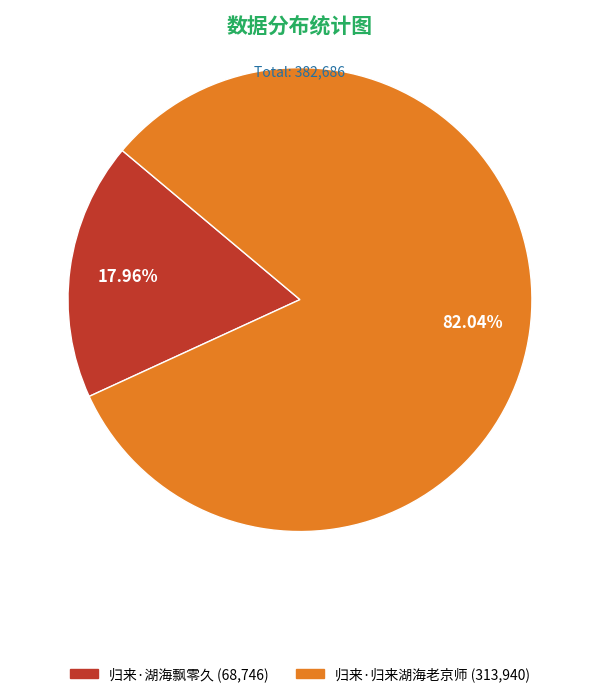

The 归来·湖海飘零久 slice represents 29% of the pie. True or false?

False